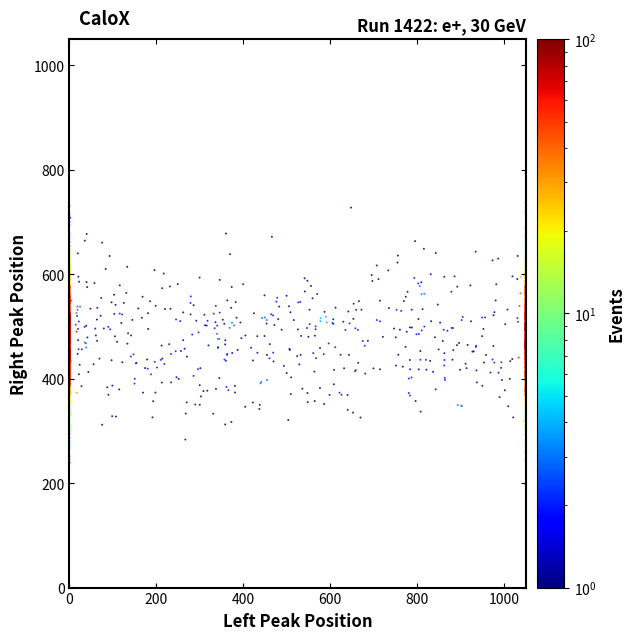

What is the range of Y values (max minus min)?

555.7